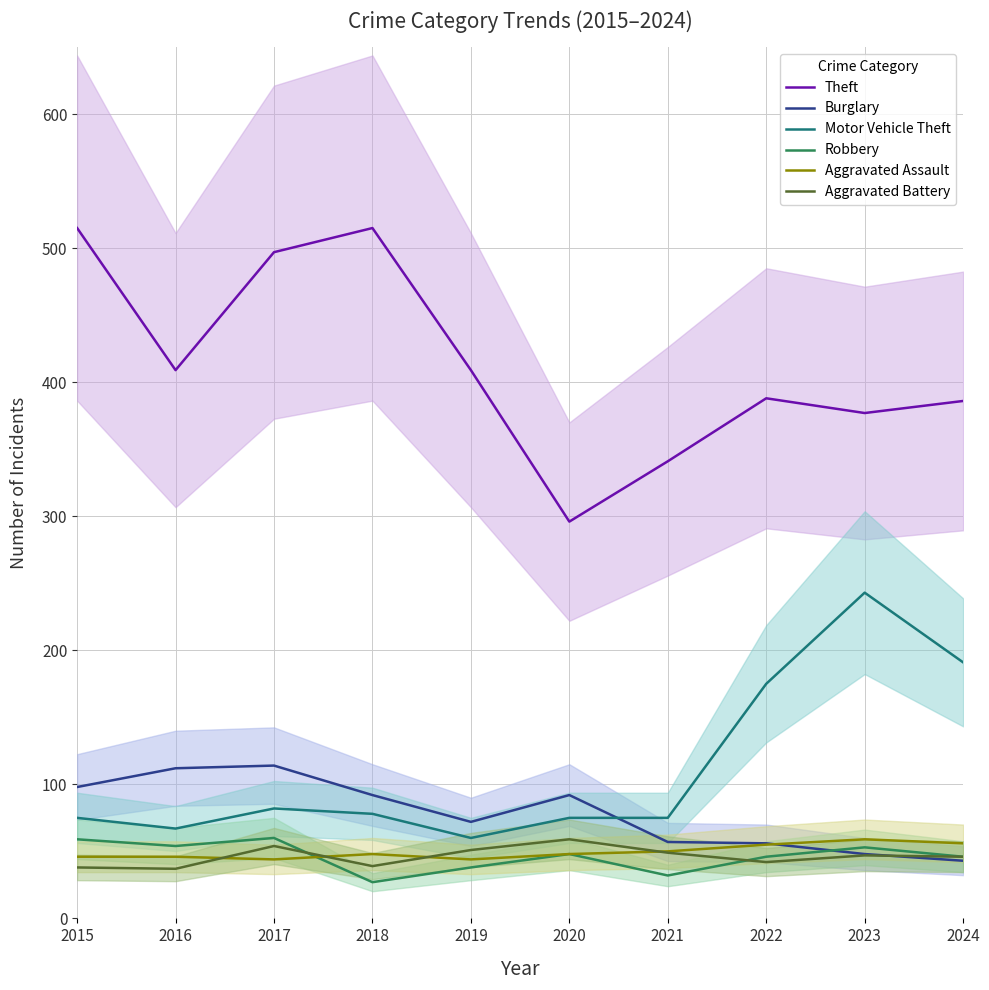

Reading left to right, extract all data points from this chart.

Theft: 2015=515	2016=409	2017=497	2018=515	2019=409	2020=296	2021=341	2022=388	2023=377	2024=386
Burglary: 2015=98	2016=112	2017=114	2018=92	2019=72	2020=92	2021=57	2022=56	2023=48	2024=43
Motor Vehicle Theft: 2015=75	2016=67	2017=82	2018=78	2019=60	2020=75	2021=75	2022=175	2023=243	2024=191
Robbery: 2015=59	2016=54	2017=60	2018=27	2019=38	2020=48	2021=32	2022=46	2023=53	2024=46
Aggravated Assault: 2015=46	2016=46	2017=44	2018=48	2019=44	2020=48	2021=50	2022=55	2023=59	2024=56
Aggravated Battery: 2015=38	2016=37	2017=54	2018=39	2019=51	2020=59	2021=49	2022=42	2023=47	2024=46